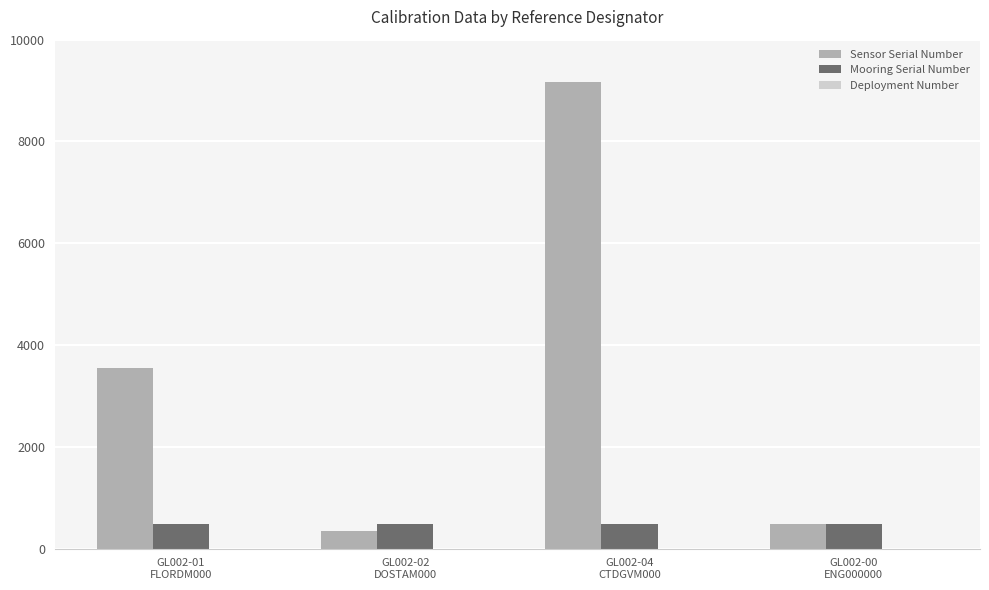

What is the greatest value displayed?

9175